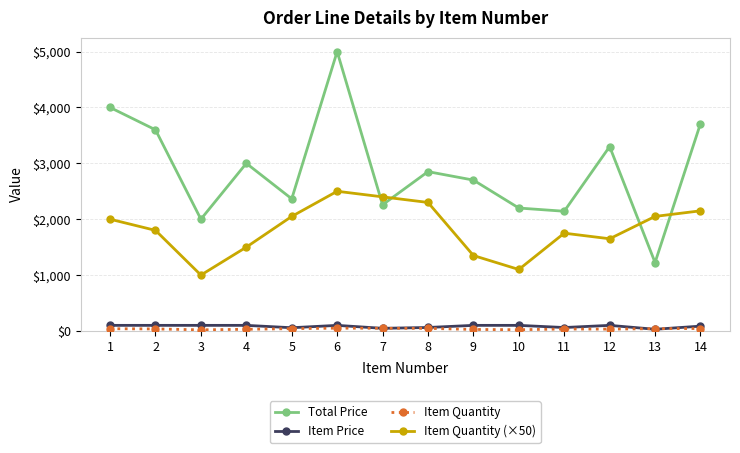

Which series has the widest spread of values?

Total Price